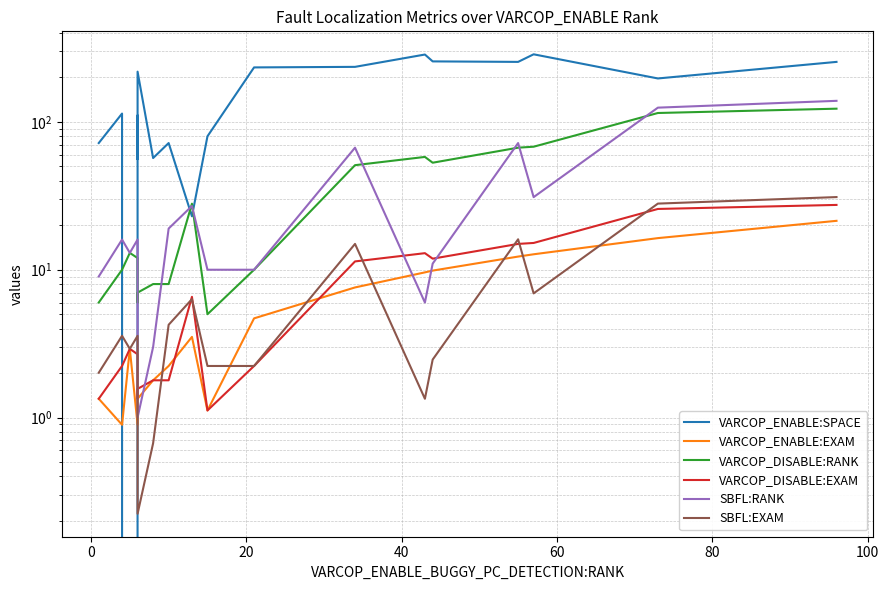

How many data points in SBFL:EXAM are less than 3?

9